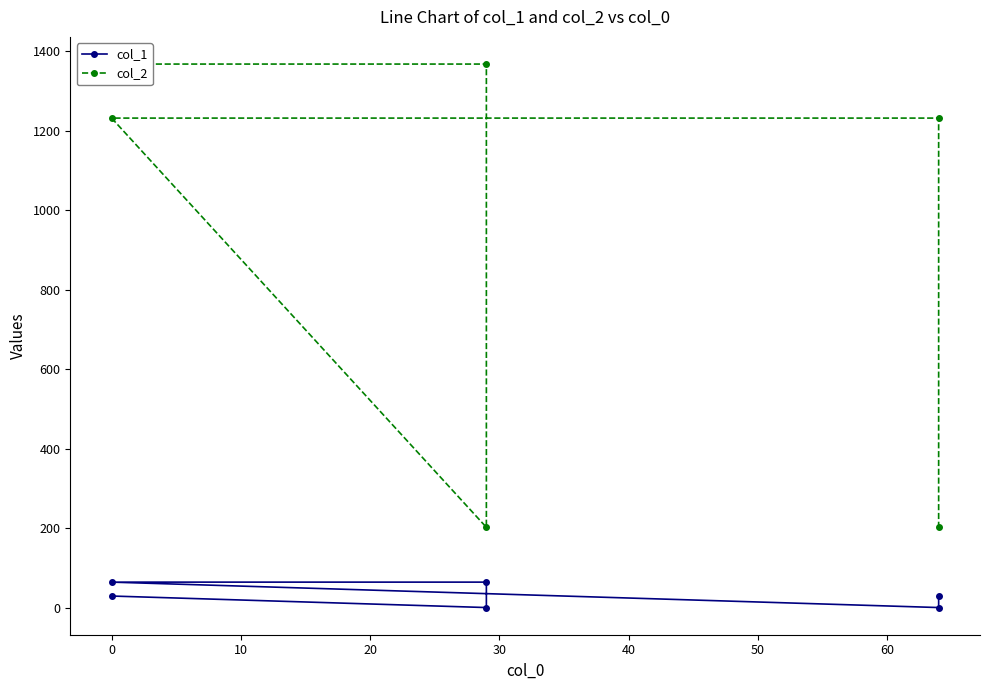

At how many categories does at least one series exceed 877?

4